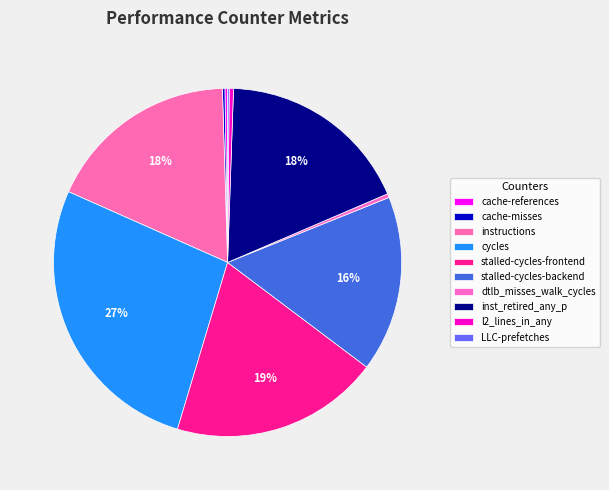

Does any single category account for the majority?

No